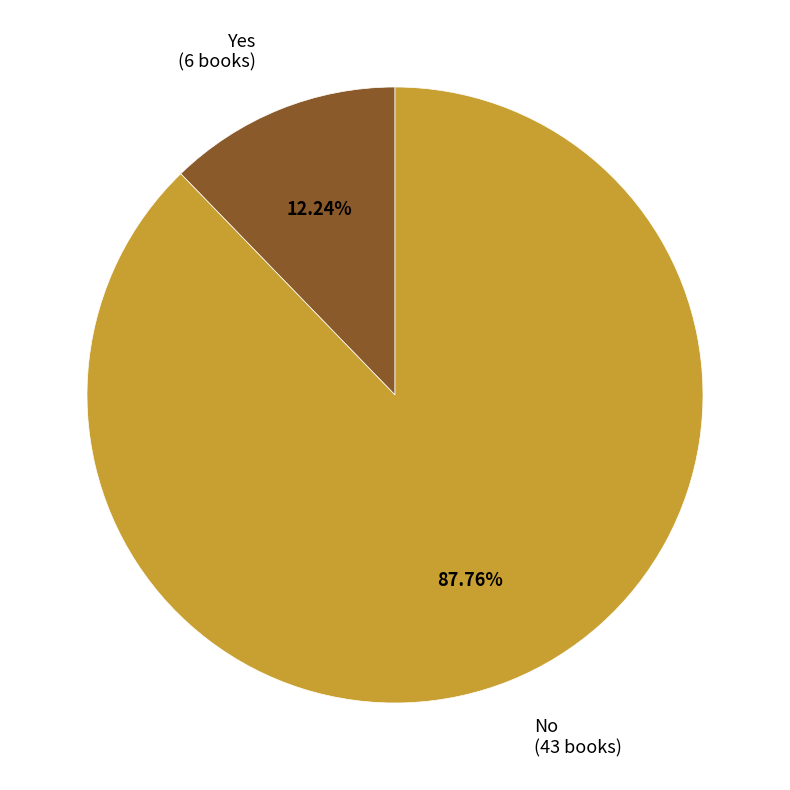

Which has a higher value, Yes or No?

No